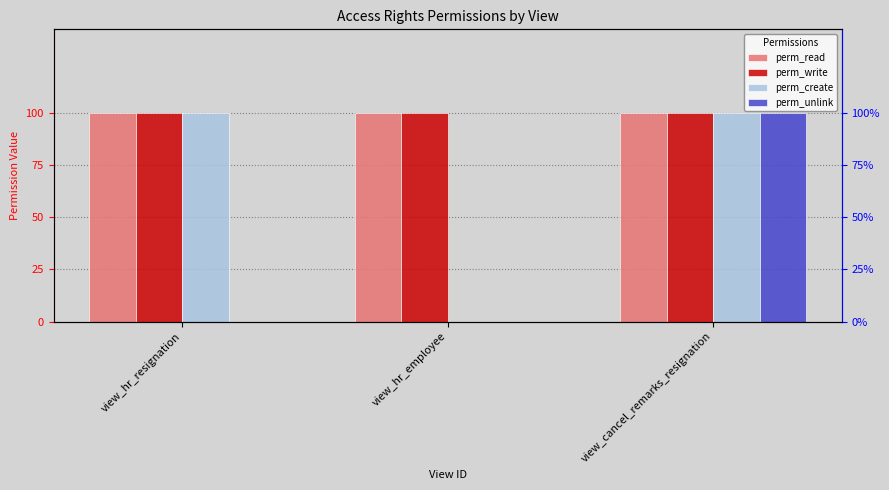

At which category is the sum across all series the highest?

view_cancel_remarks_resignation